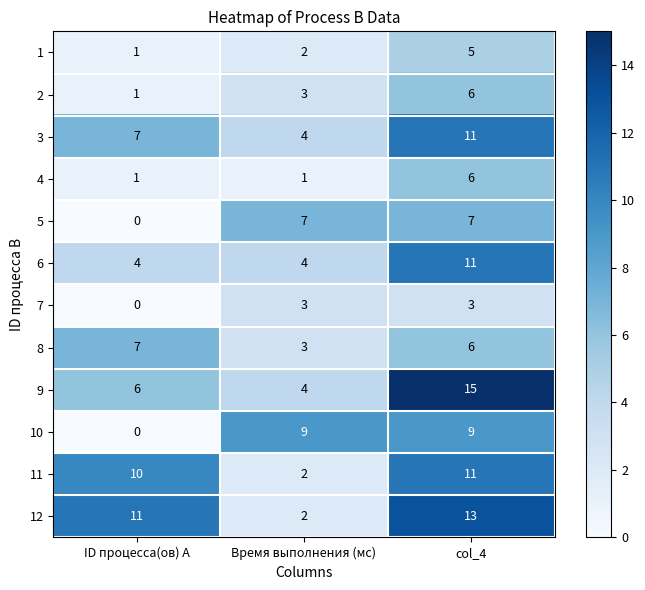

What is the total value across all series at ID процесса(ов) A?

48